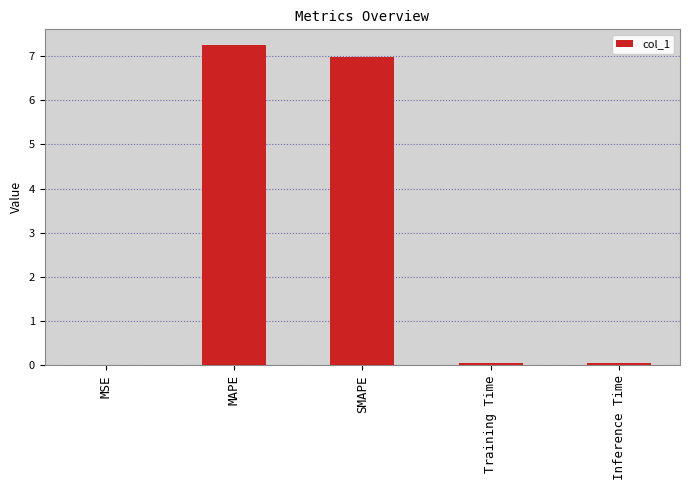

What is the sum of the values at Training Time and SMAPE?

7.0